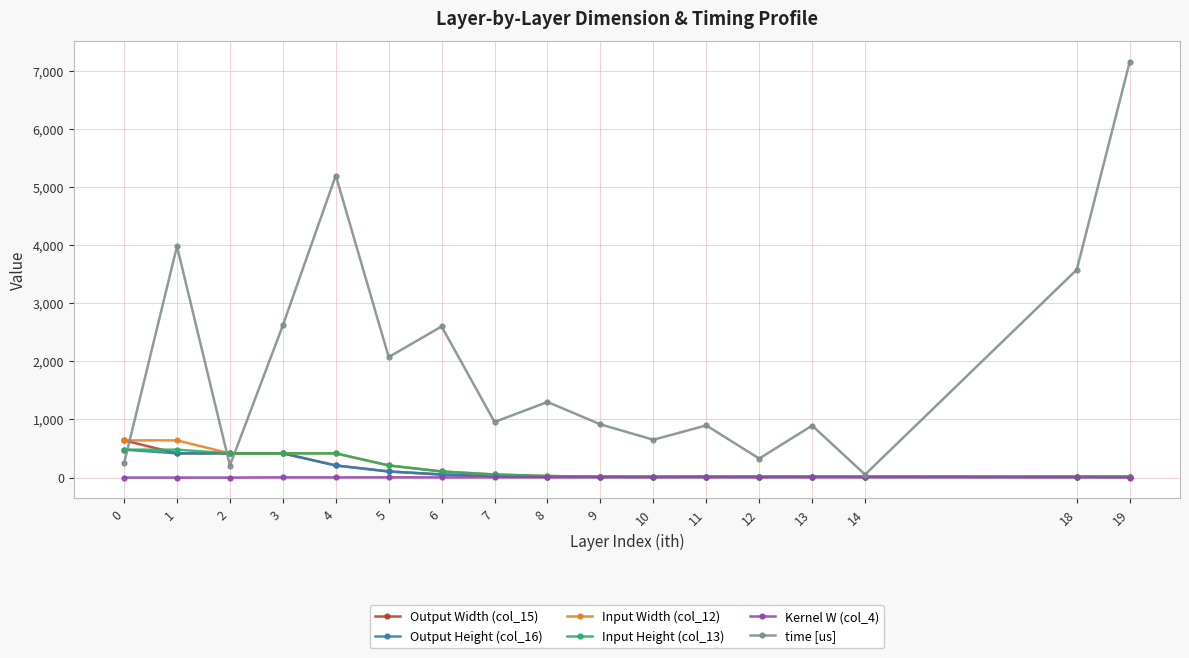

The Input Height (col_13) series shows 480 at 0. True or false?

True